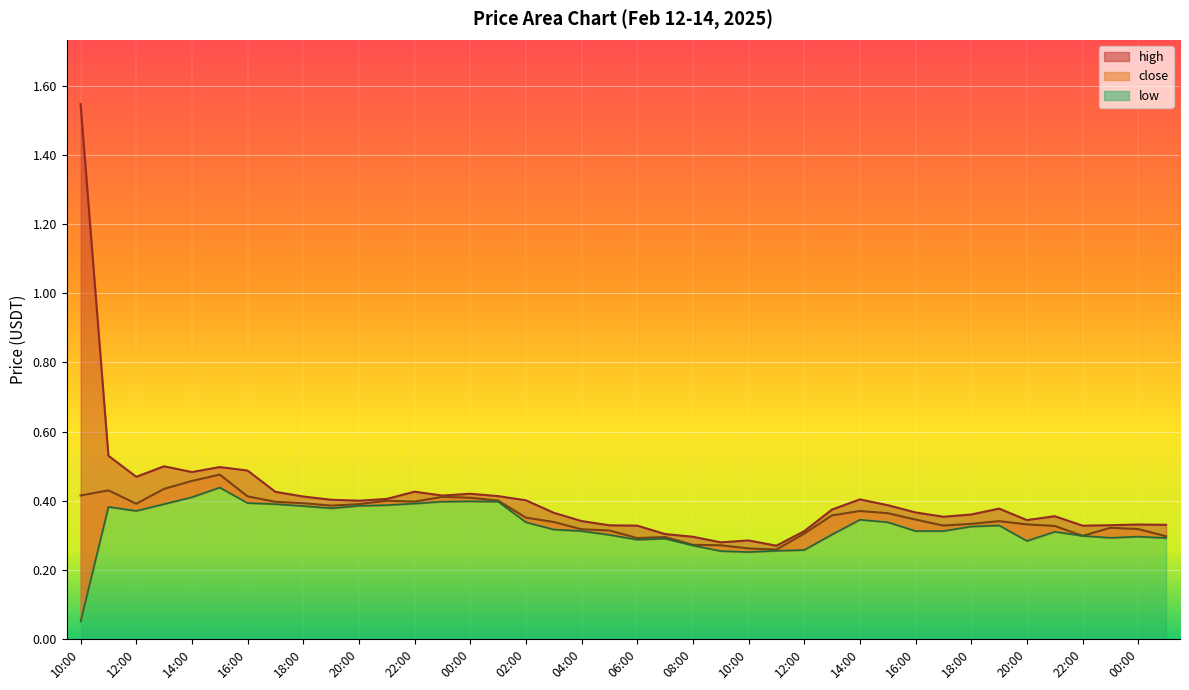

The close series shows 0.6 at 14:00. True or false?

False